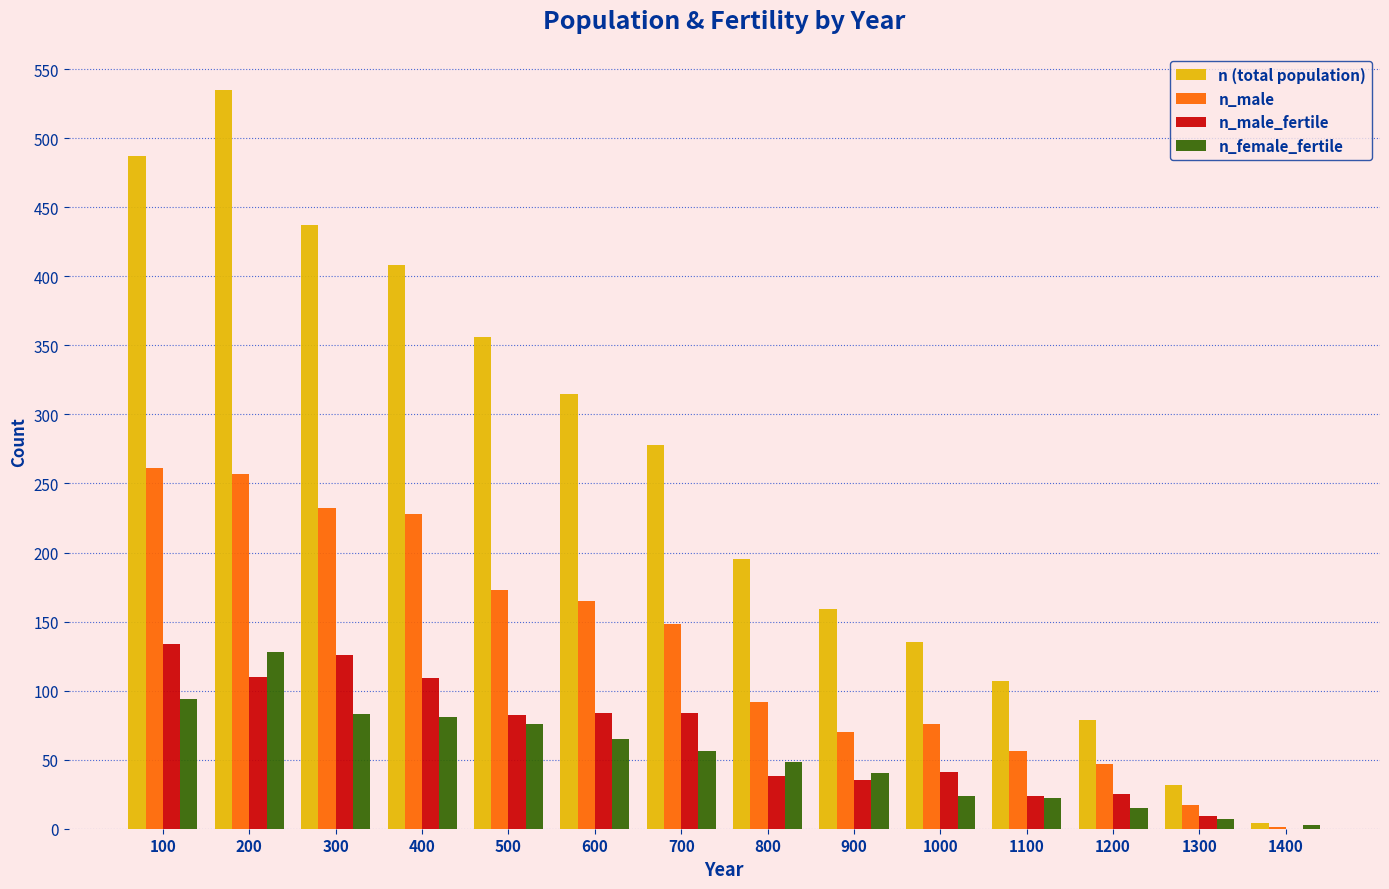

Which series changed the most between 300 and 1200?

n (total population)